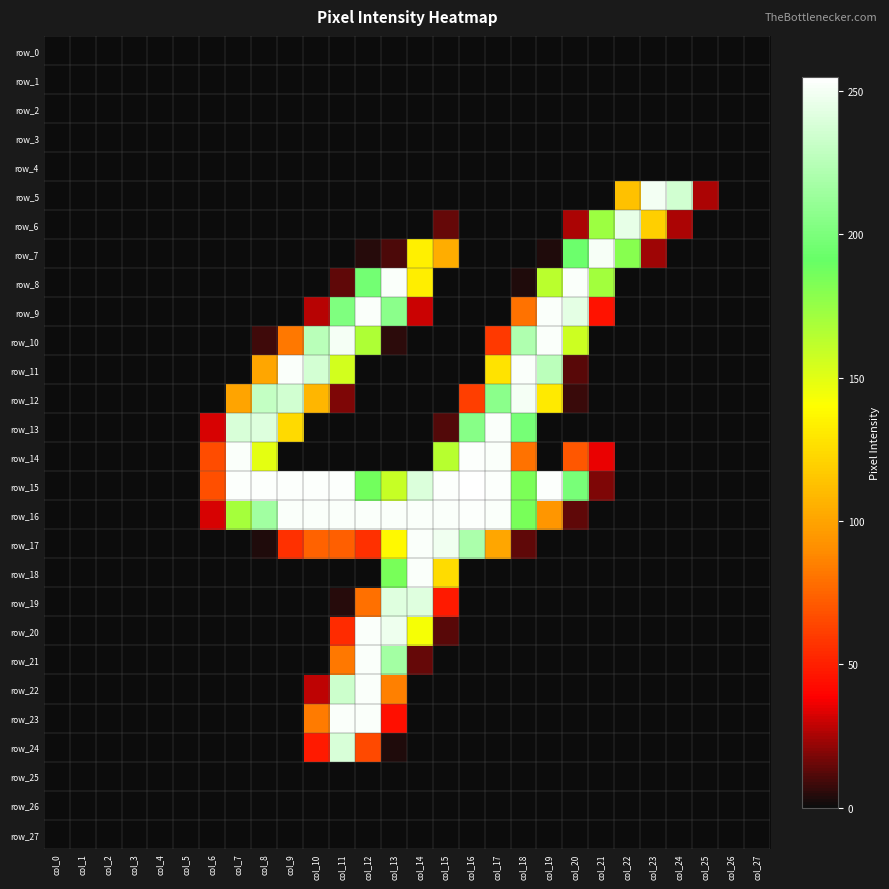

At col_5, list the series in order from smallest to largest.

row_0, row_1, row_2, row_3, row_4, row_5, row_6, row_7, row_8, row_9, row_10, row_11, row_12, row_13, row_14, row_15, row_16, row_17, row_18, row_19, row_20, row_21, row_22, row_23, row_24, row_25, row_26, row_27